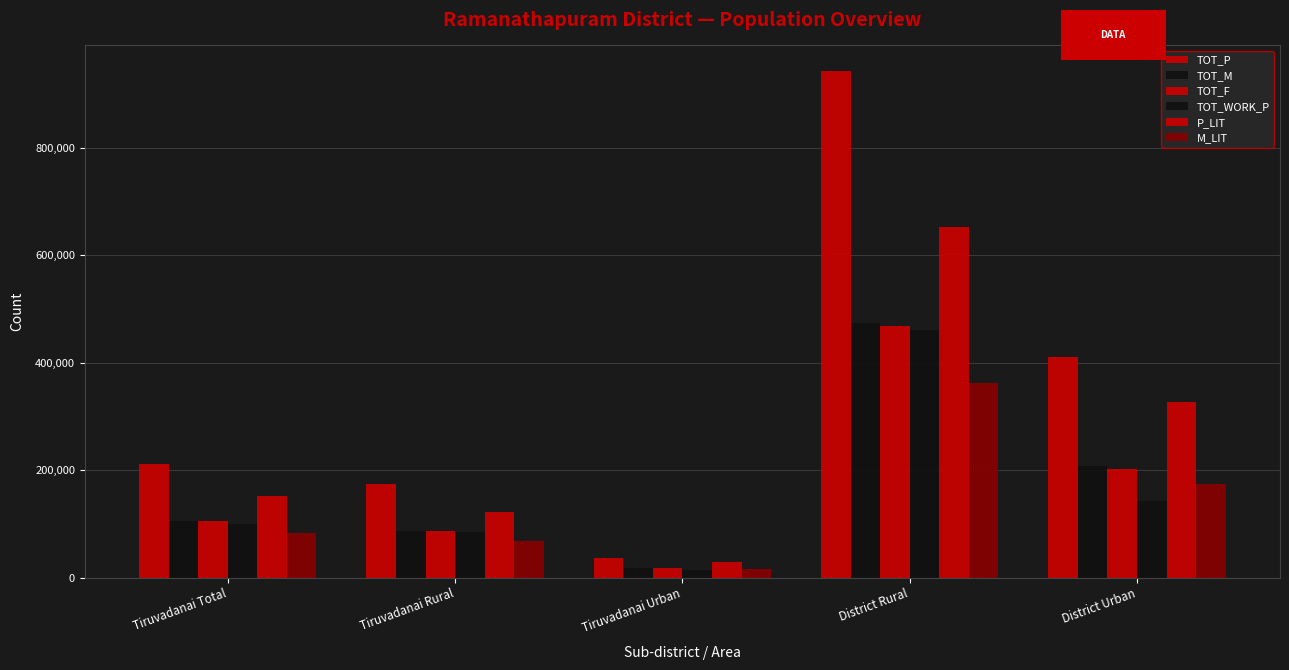

How many bars are there in total?

30